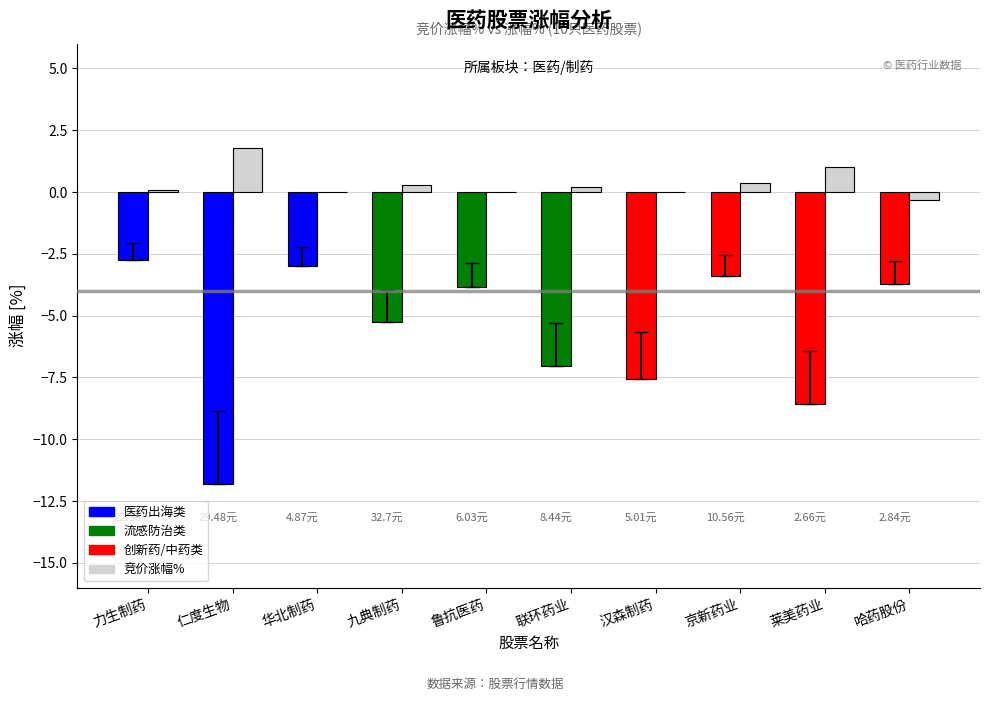

Which category has the highest value across all series?

仁度生物